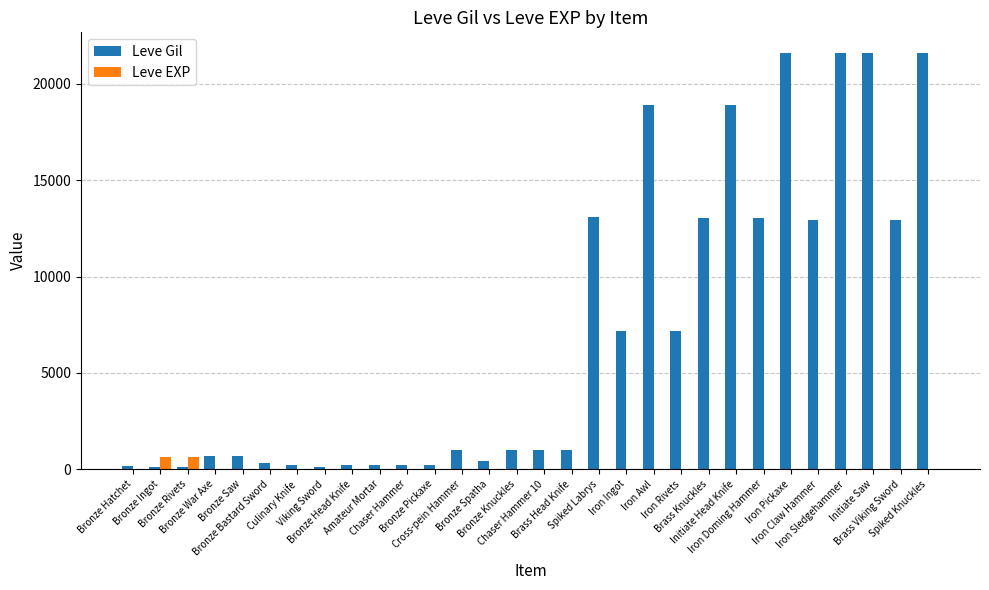

Which series has the widest spread of values?

Leve Gil